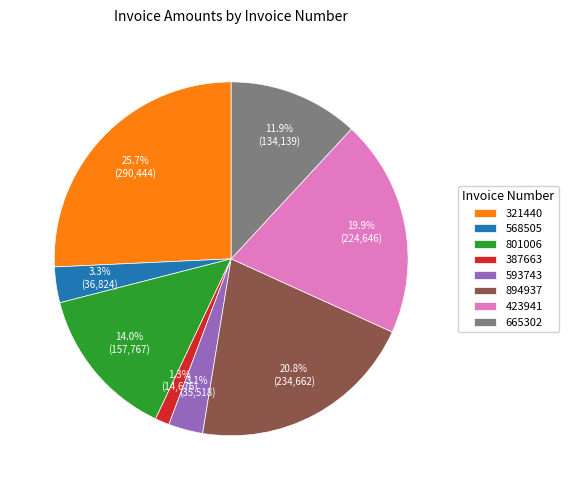

How many slices are in this pie chart?

8